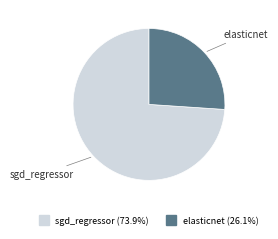

Combined, do sgd_regressor and elasticnet account for over 50%?

Yes